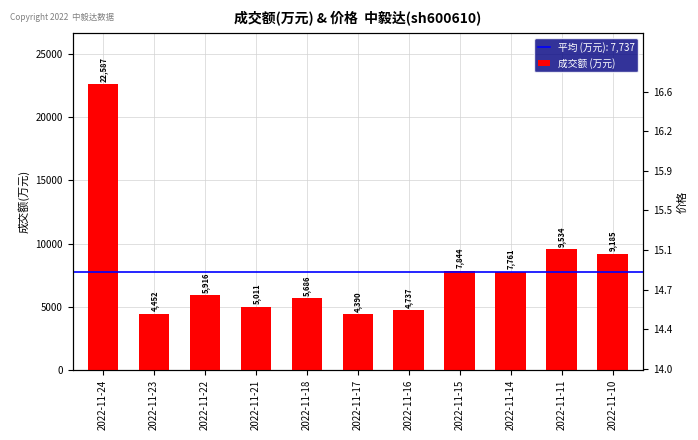

What is the smallest value displayed?

4390